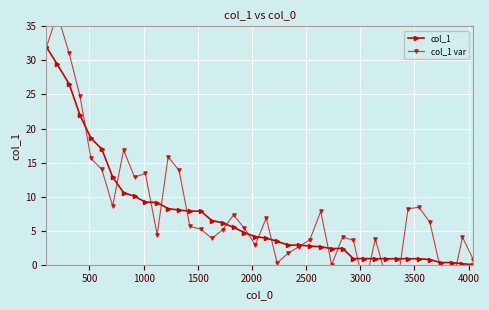

What is the minimum value for col_1 var?

-3.5